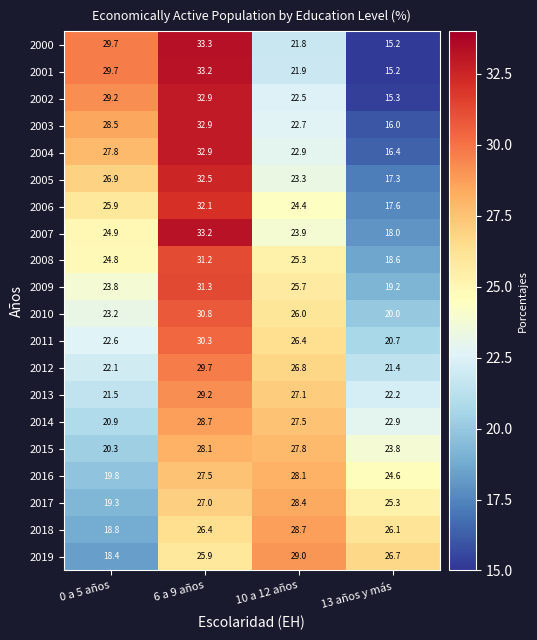

At which label does 2001 first exceed 29?

0 a 5 años